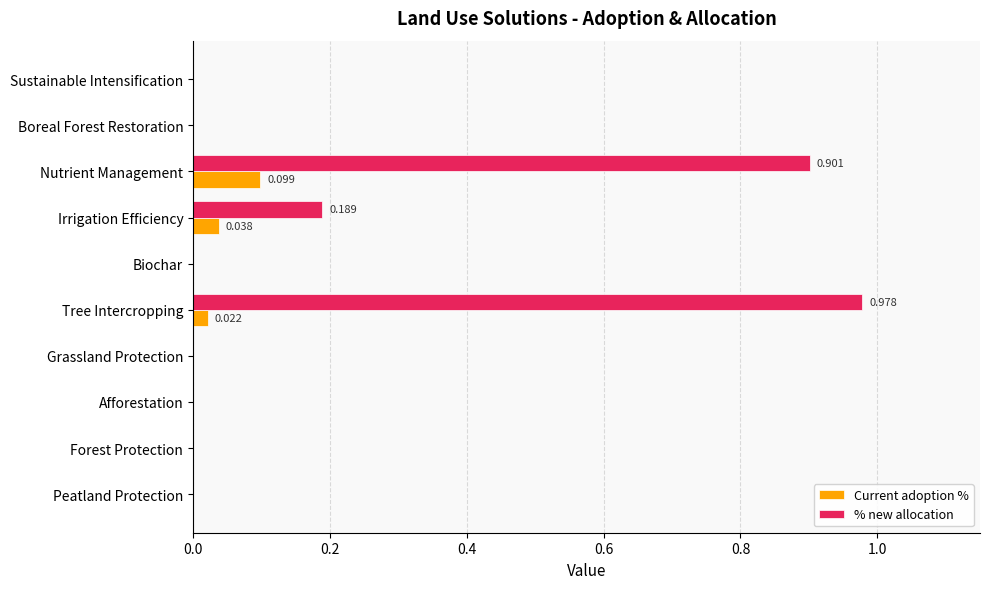

What are all the series names shown in the legend?

Current adoption %, % new allocation